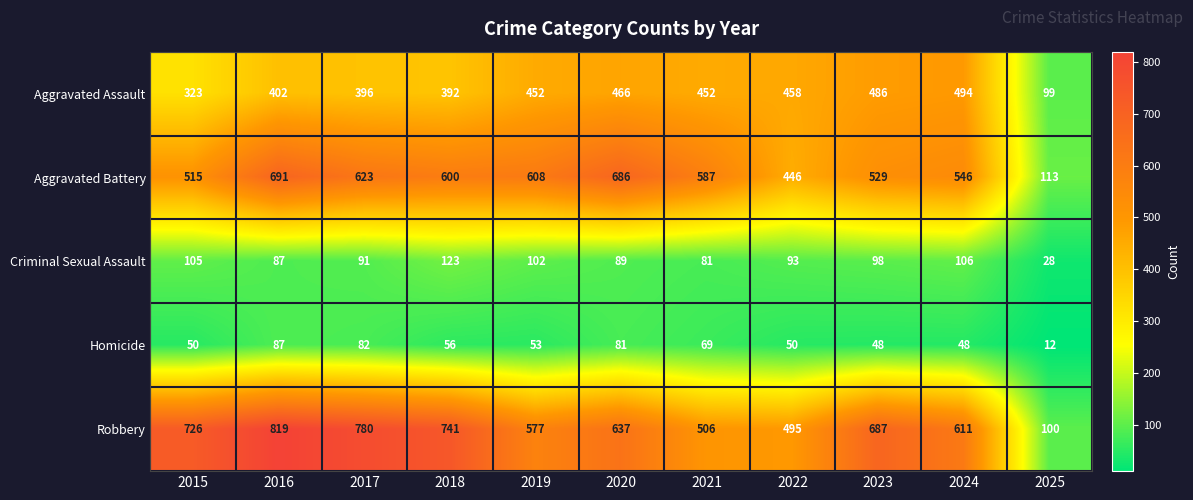

How many values in the Aggravated Assault series are below 452?

5